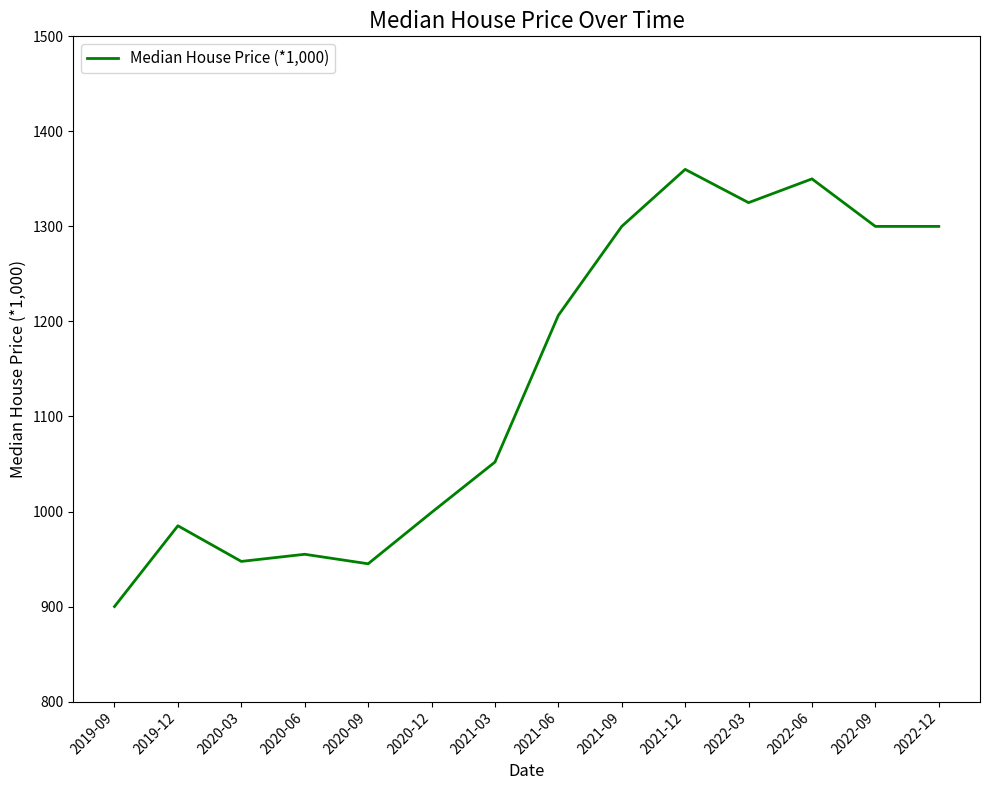

What is the approximate value at 2021-12?

1360.0